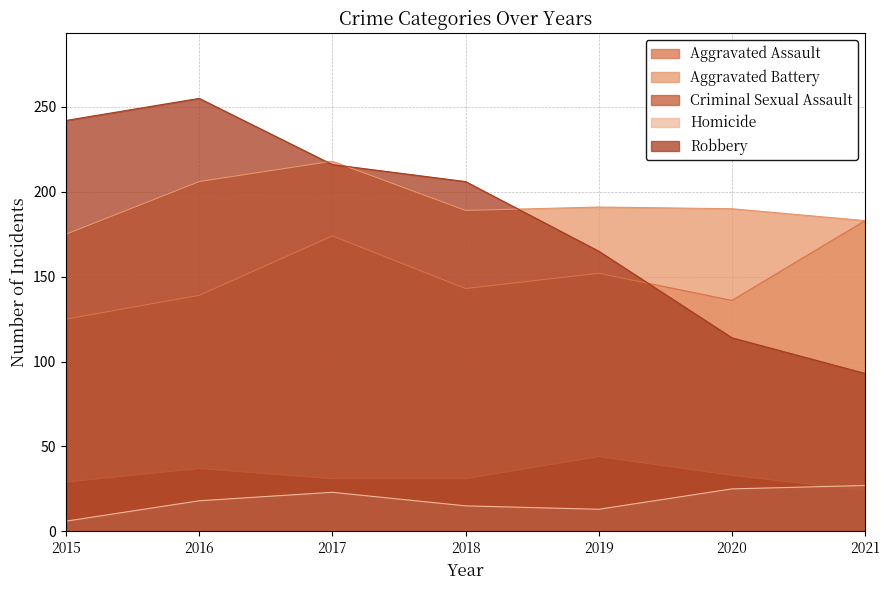

True or false: Robbery and Aggravated Battery intersect in this chart.

True